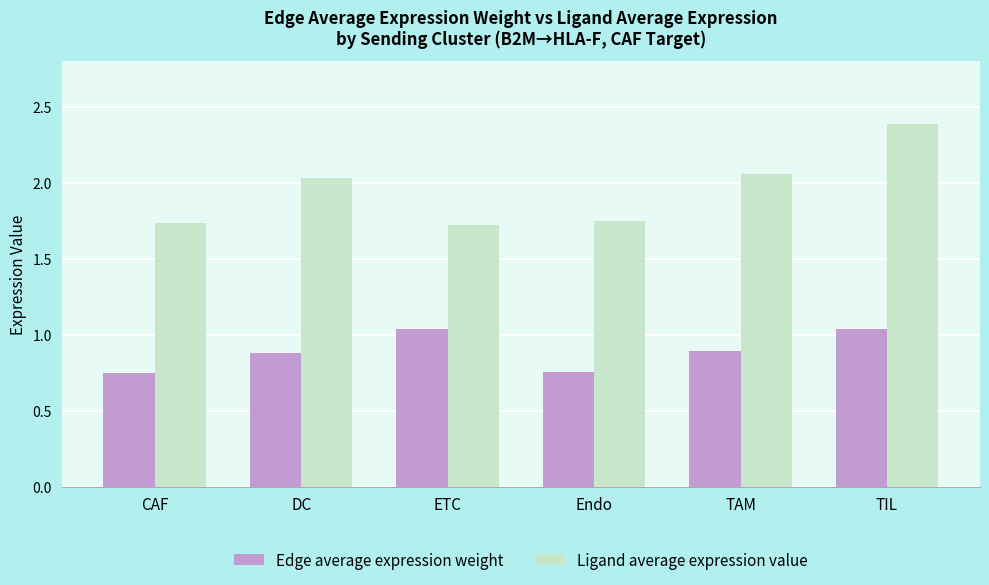

Where is Ligand average expression value nearest to the value 2?

DC